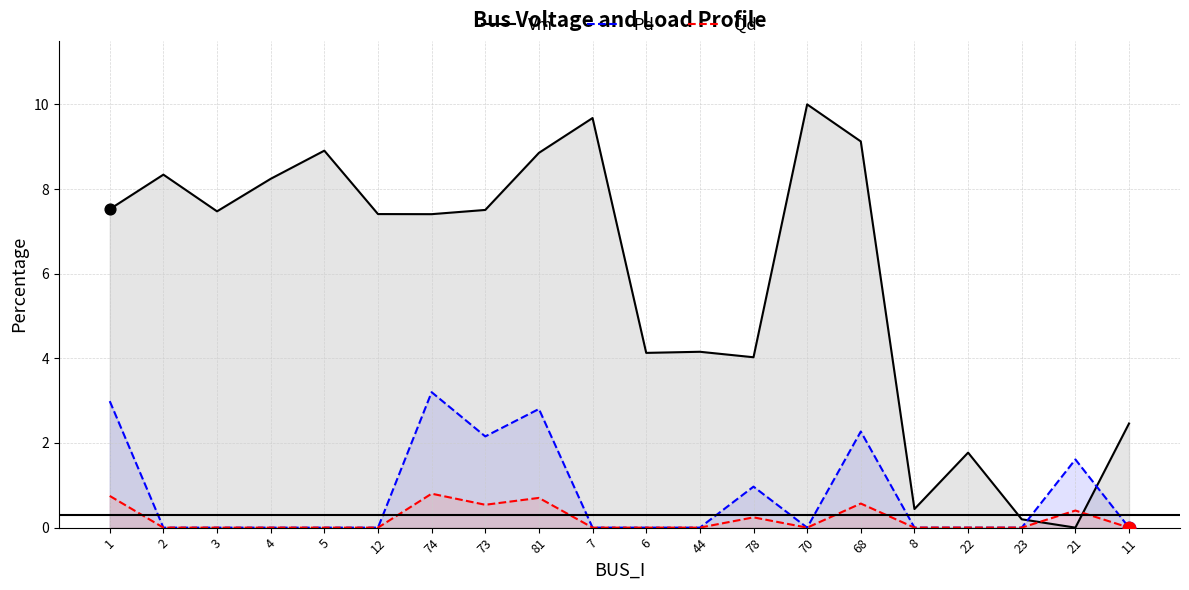

What are all the series names shown in the legend?

Vm, Pd, Qd